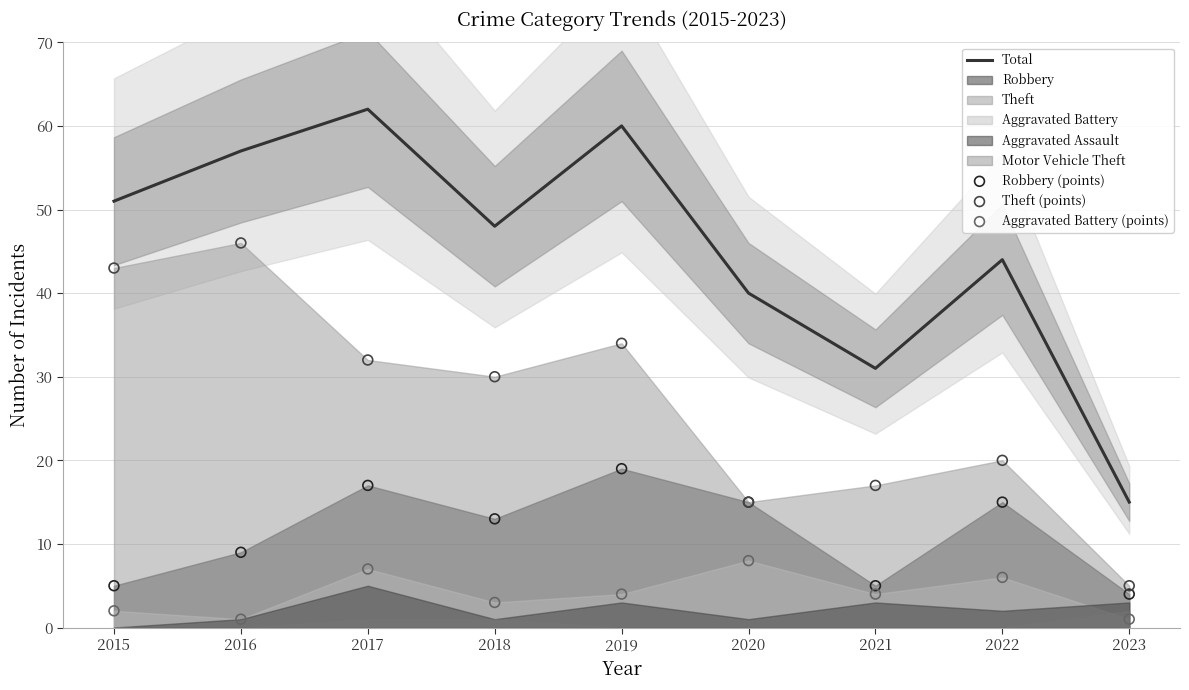

Which series reaches the maximum Y coordinate?

Total